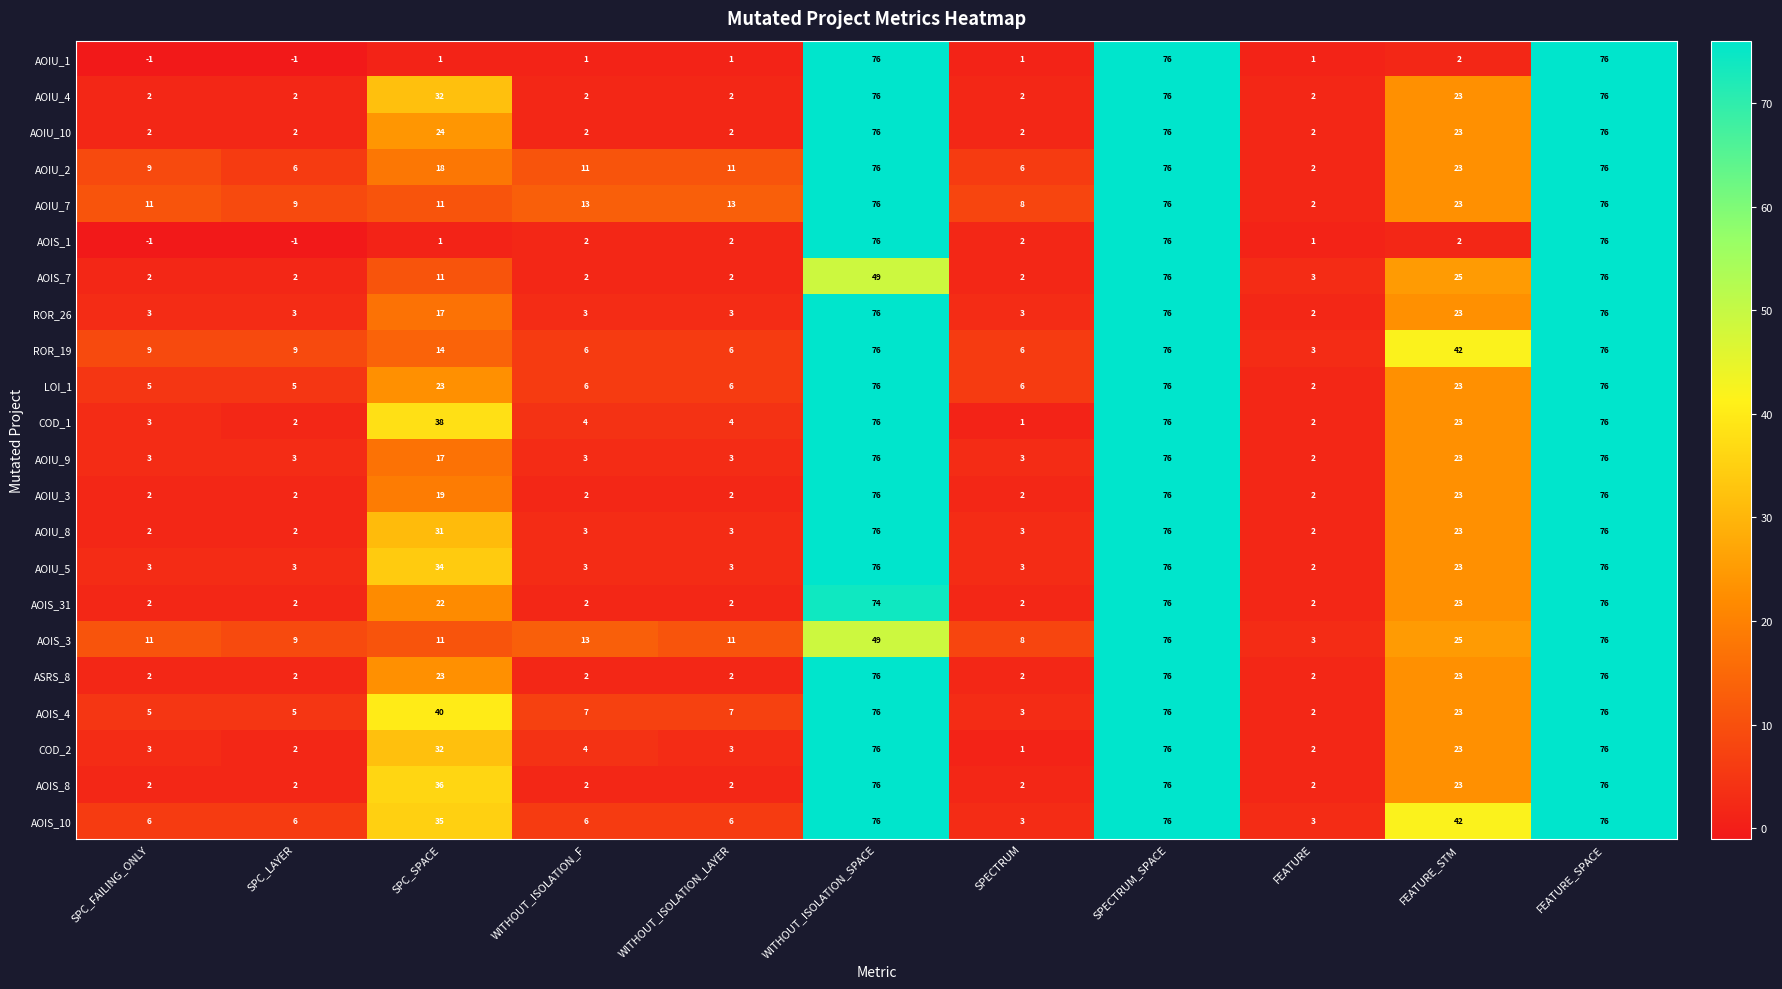

What is the difference between the highest and lowest values at SPECTRUM?

7